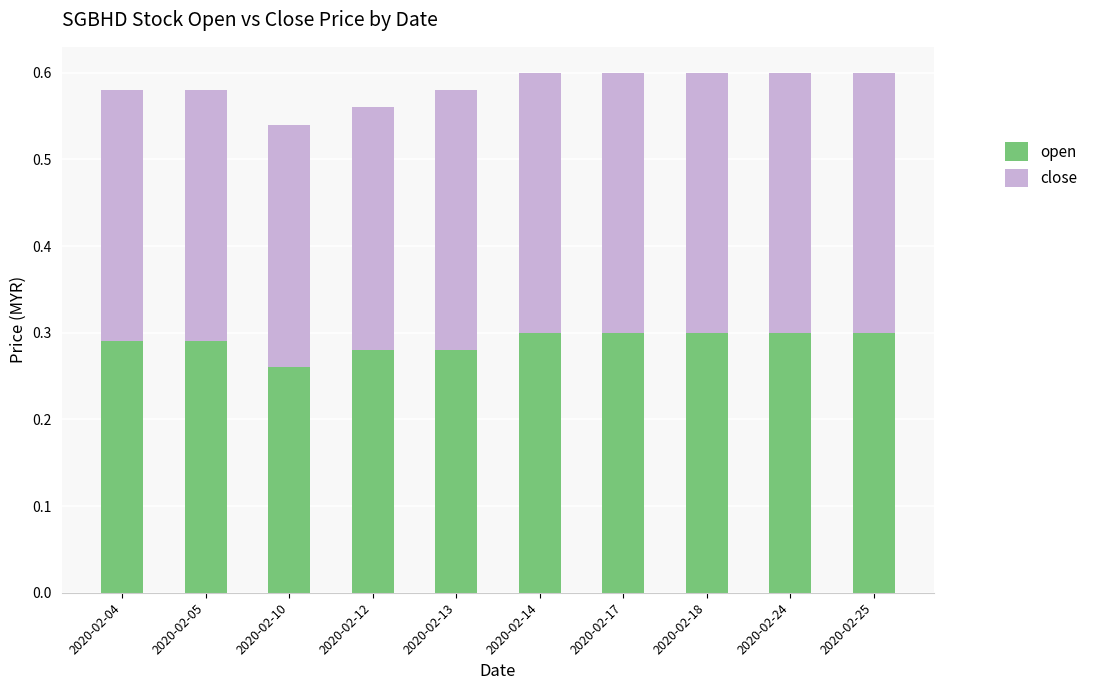

Are the bars grouped side by side (vs. stacked)?

No